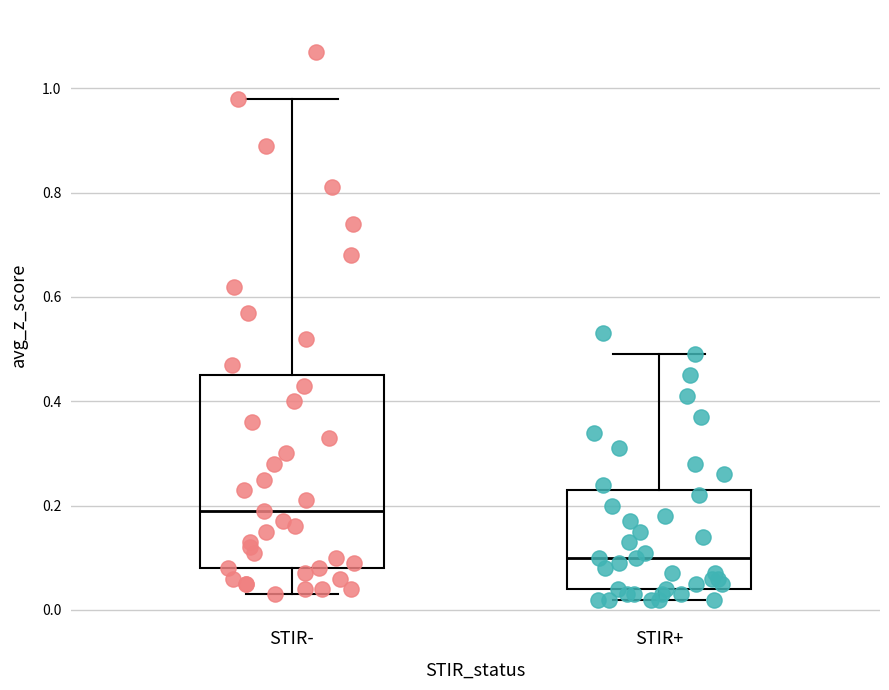

Which box has the highest median line?

STIR-